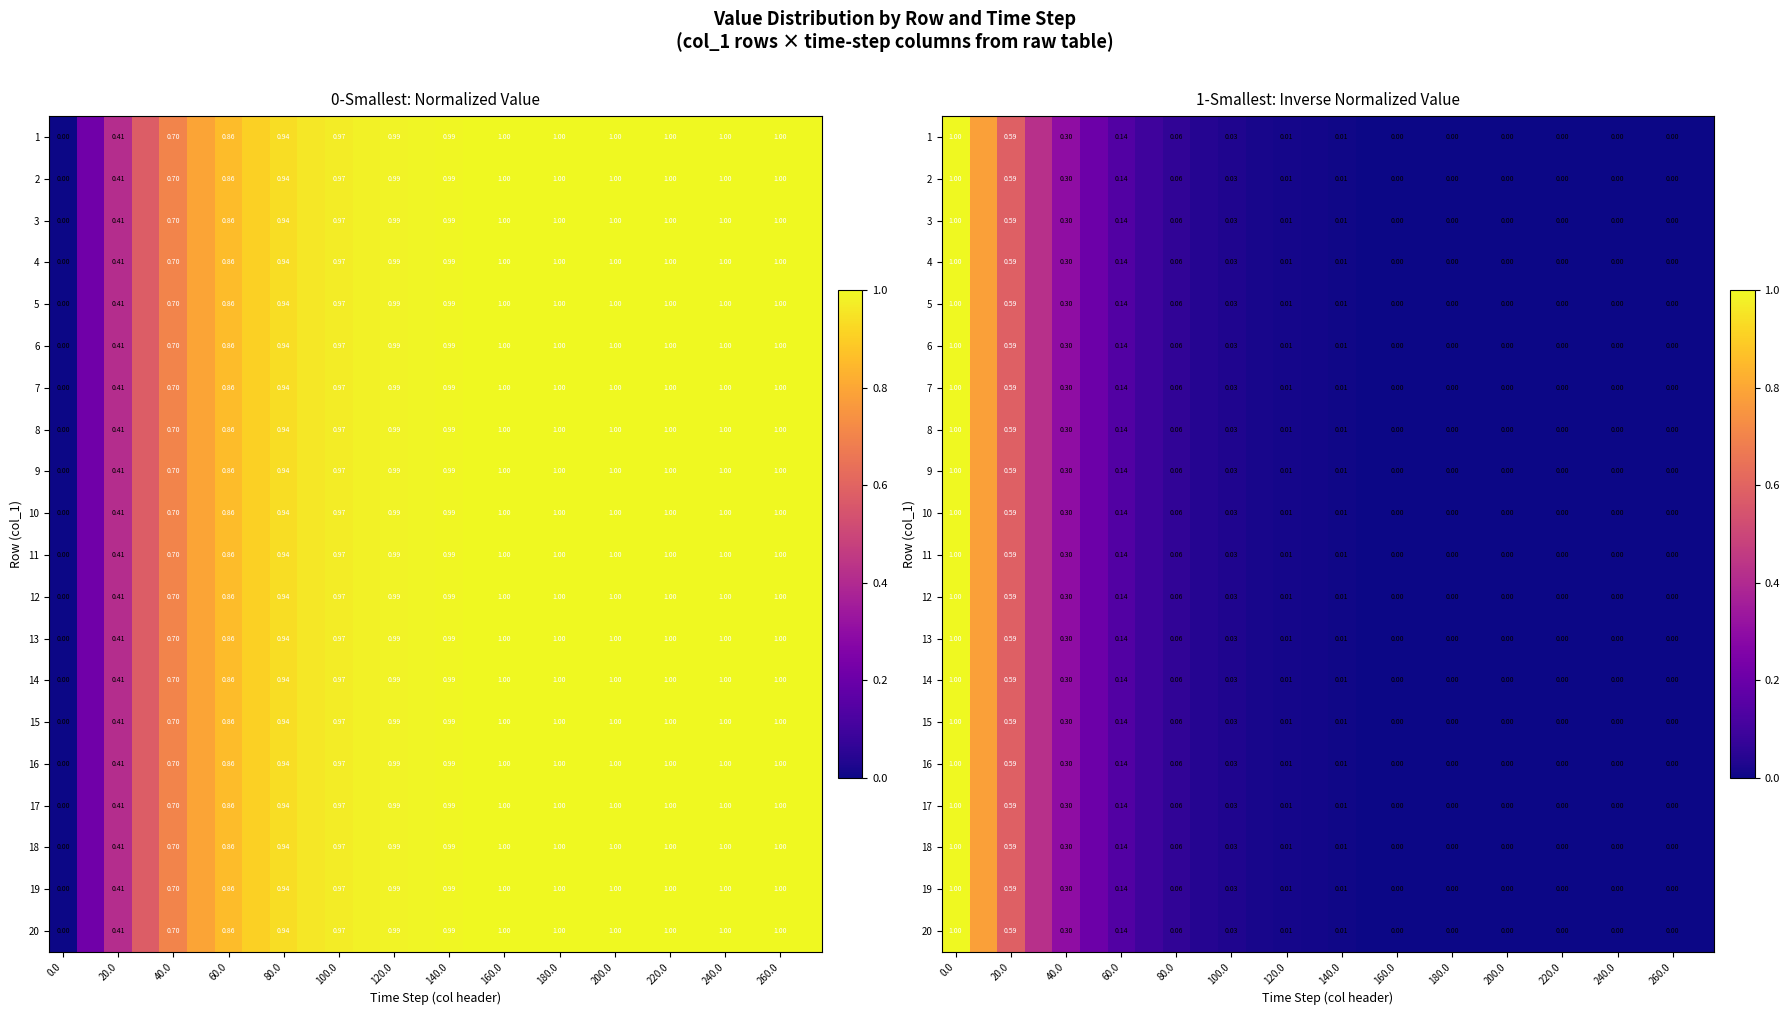

What is the greatest value displayed?

1.0